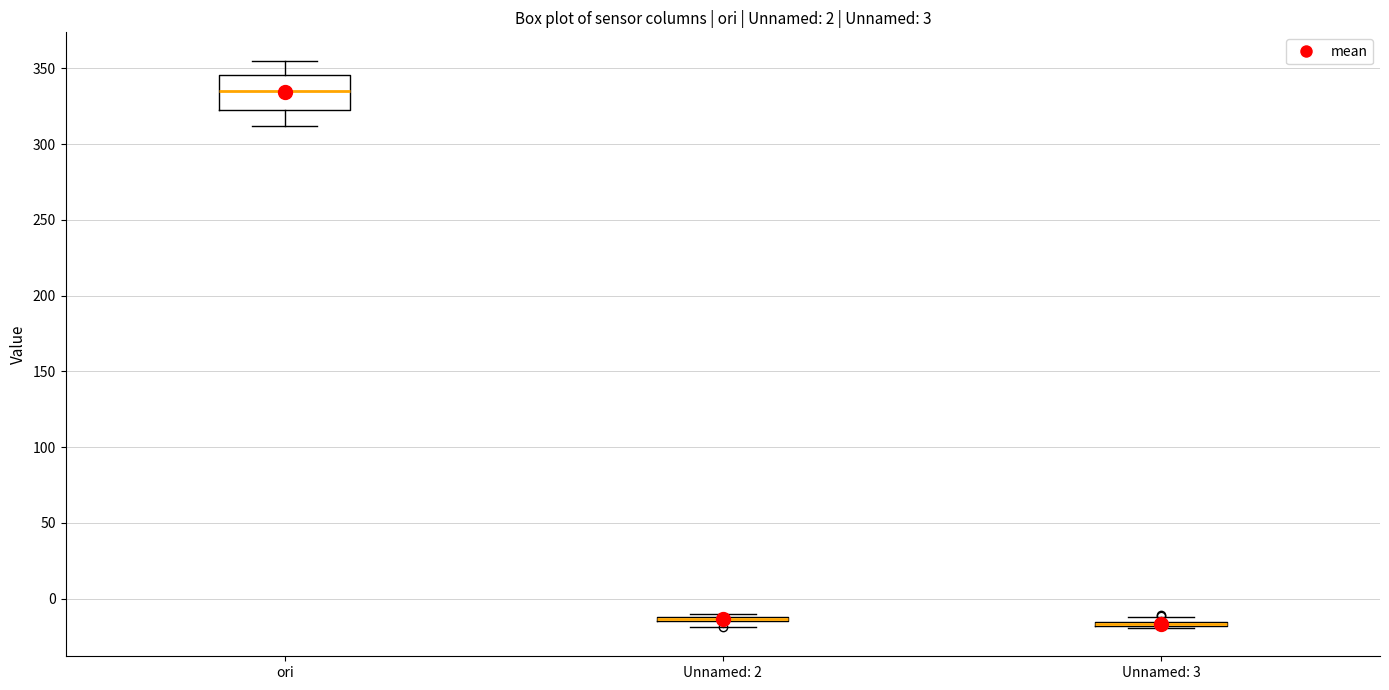

Comparing the boxes themselves (not the whiskers), which one is the tallest?

ori